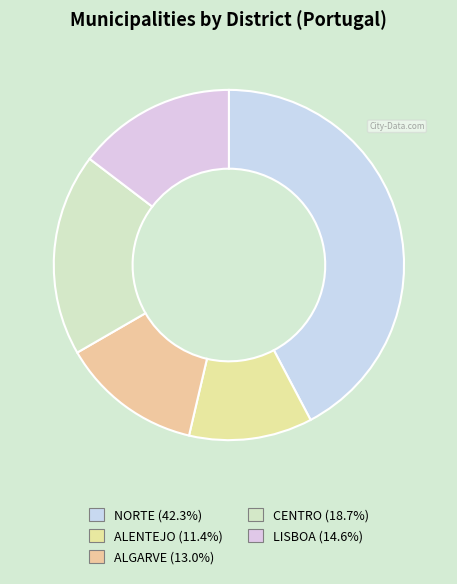

How many slices are in this pie chart?

5